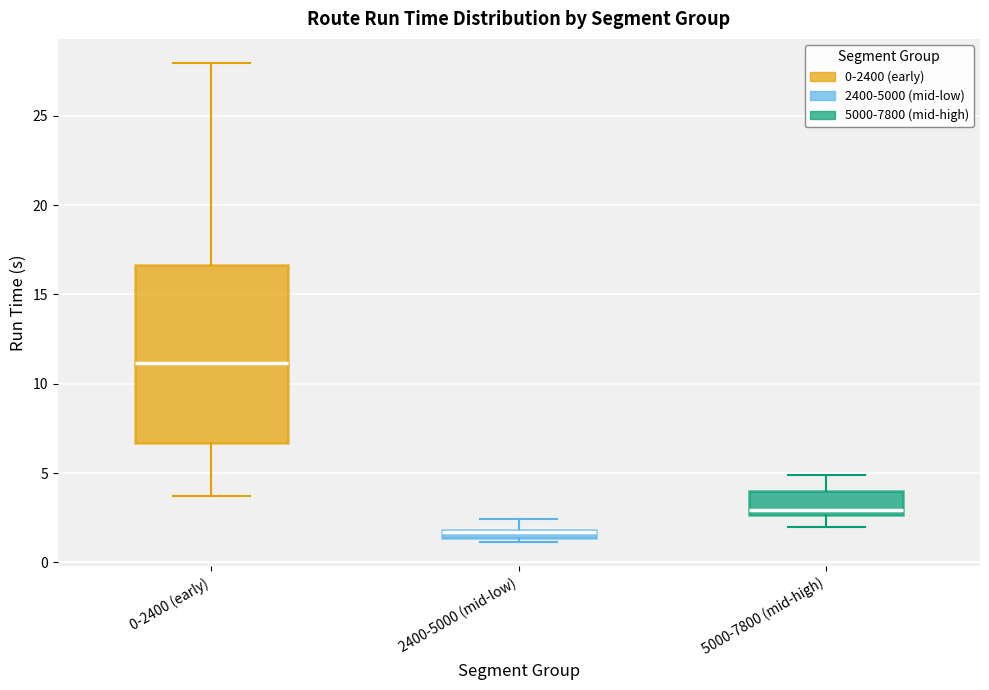

Where does the lower whisker of the box for 0-2400 (early) end on the y-axis? The values are not printed on the chart, so give them approximately, as read against the axis.

3.5